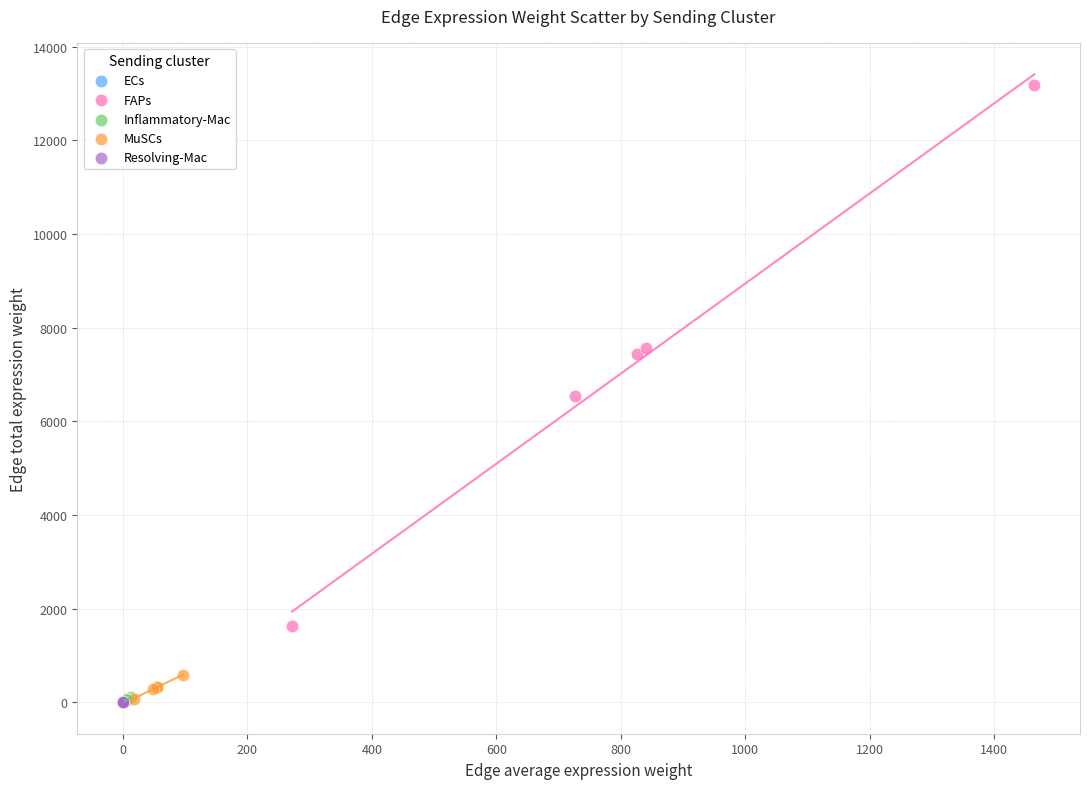

Which series has the widest spread of Y values?

FAPs